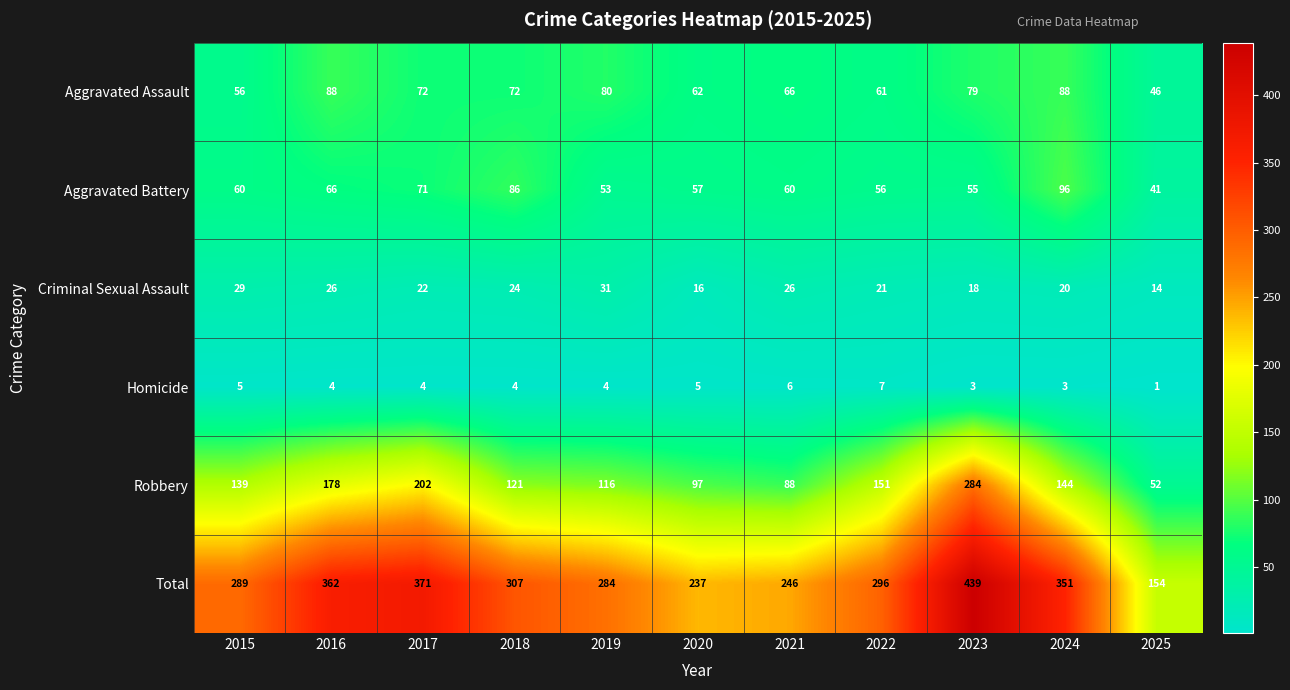

List the series in order of their peak value, lowest first.

Homicide, Criminal Sexual Assault, Aggravated Assault, Aggravated Battery, Robbery, Total